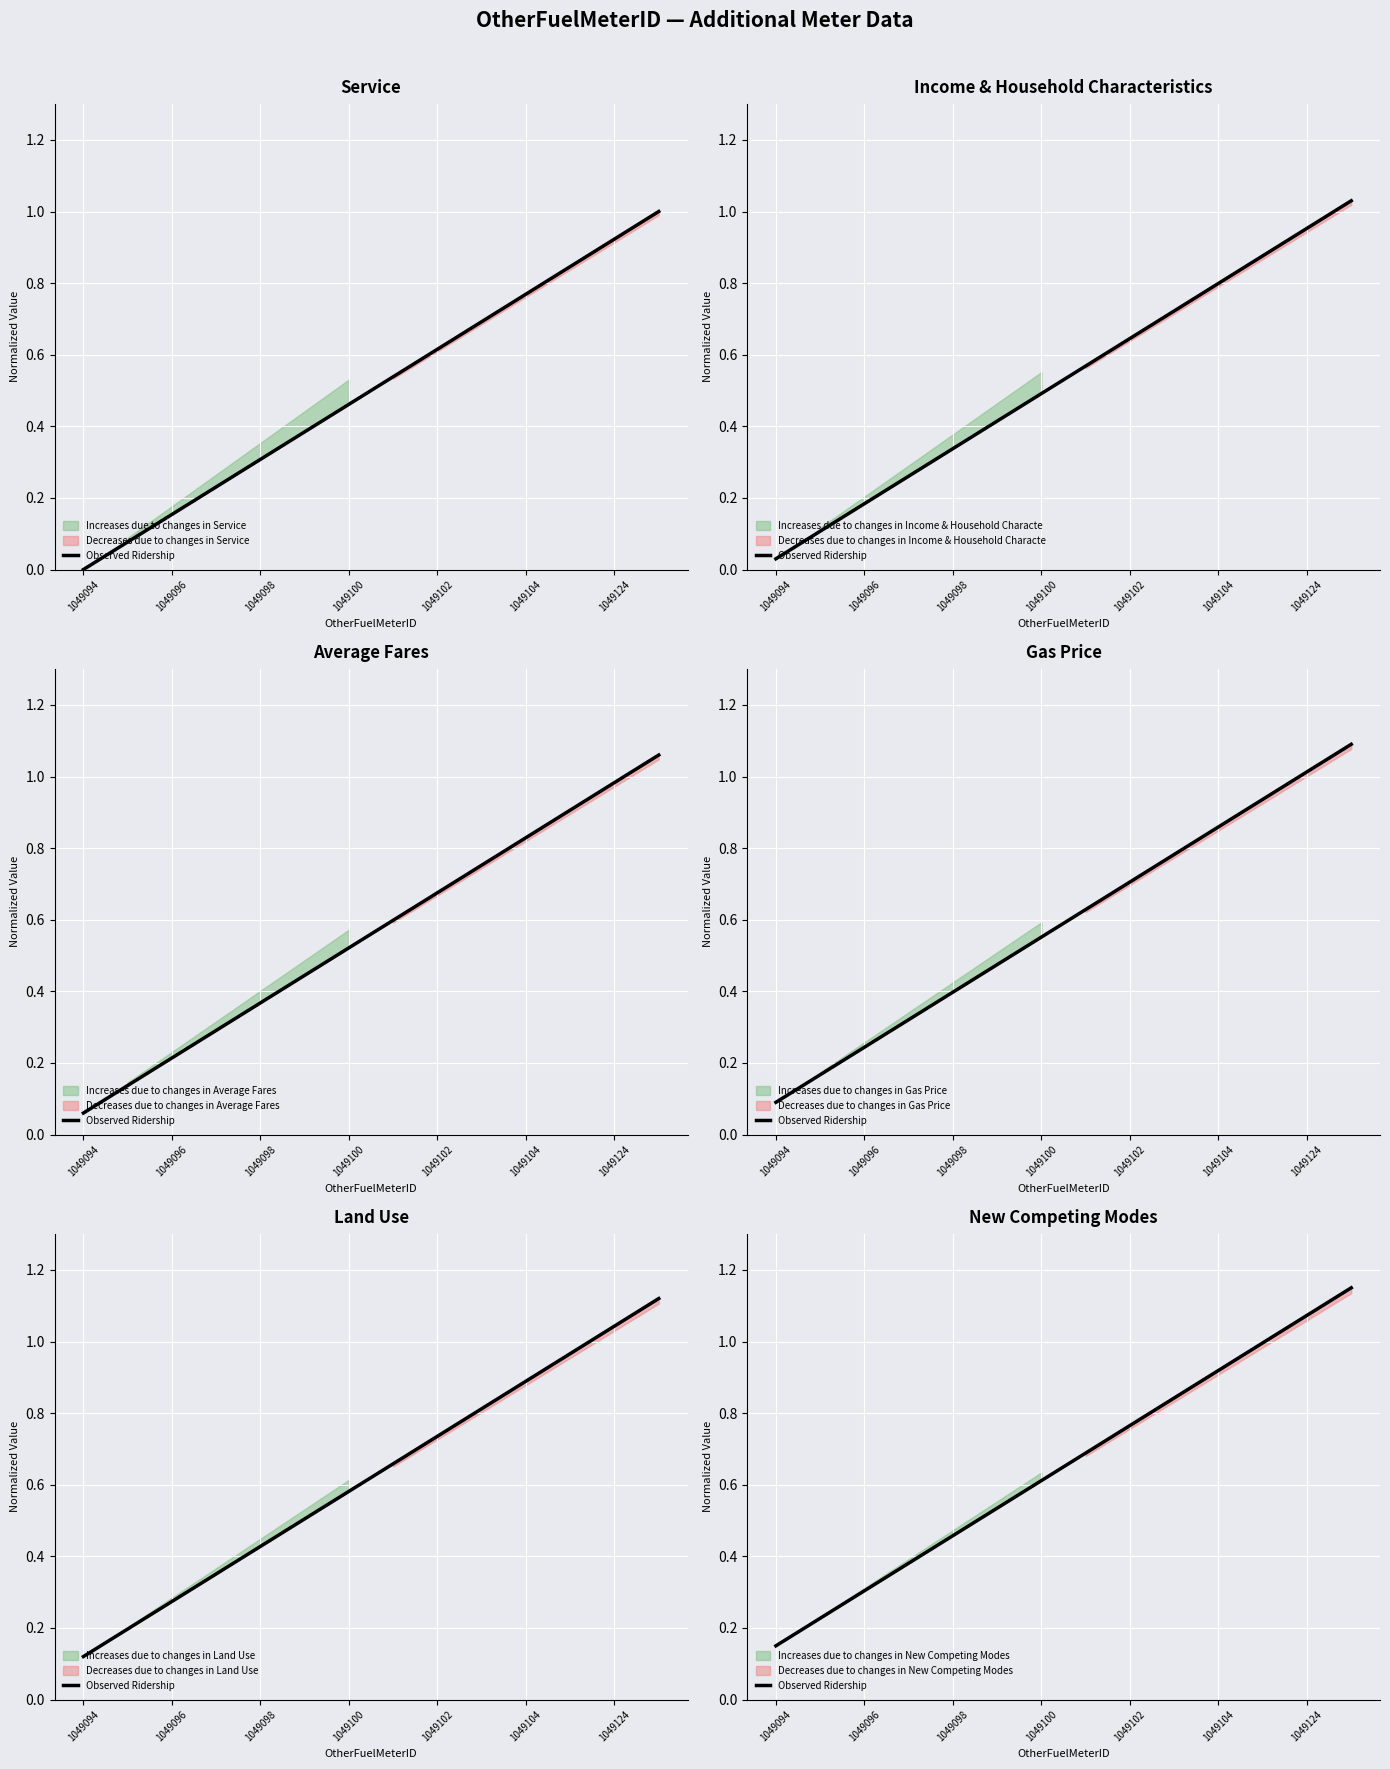

The chart shows a value of 0.5 at 1049104. True or false?

False